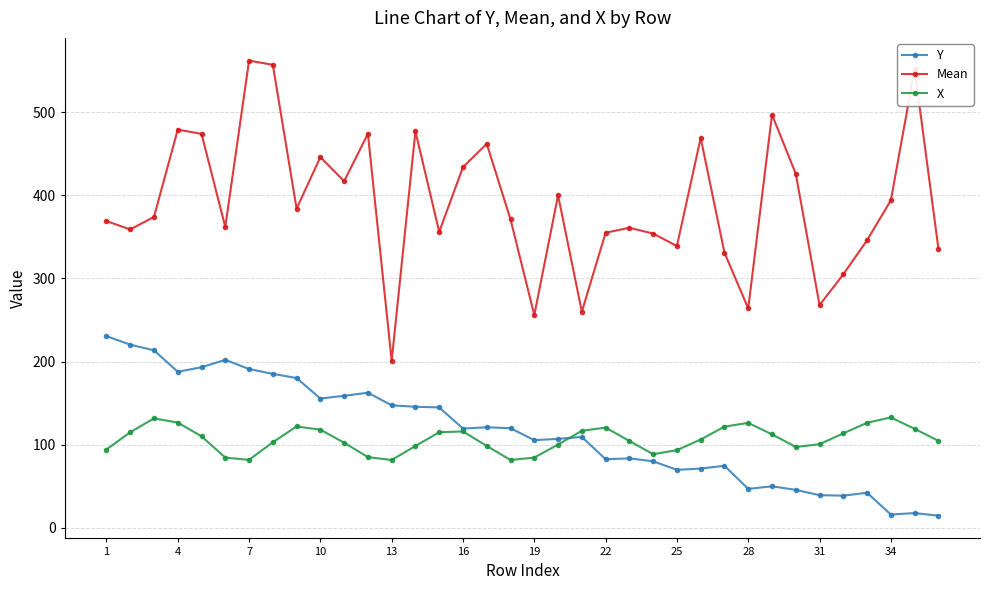

How many lines are shown in the chart?

3